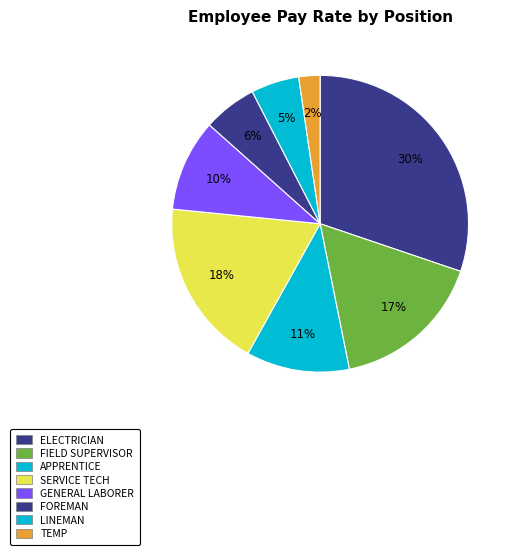

Count the number of slices in the pie.

8